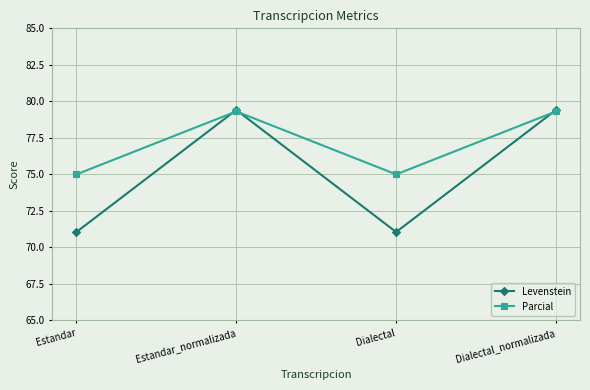

What is the maximum value shown in the chart?

79.4